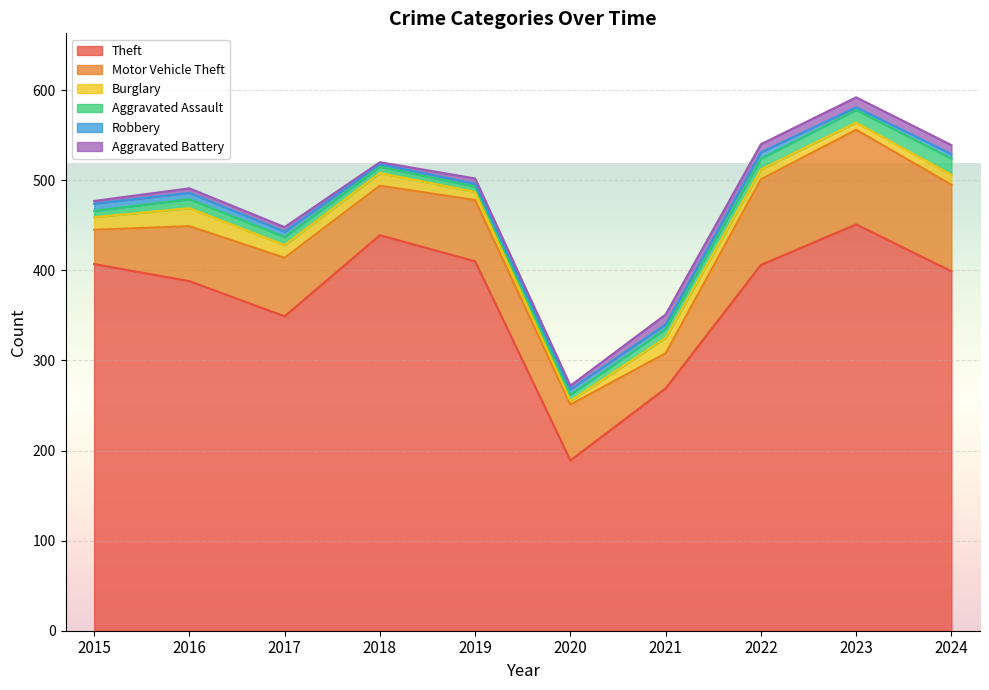

True or false: Burglary and Theft intersect in this chart.

False